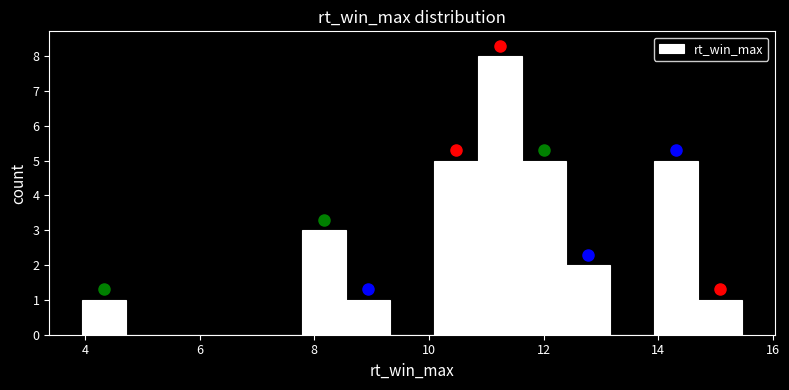

Read against the x-axis, roughly where is the centre of the tallest bar?

11.2